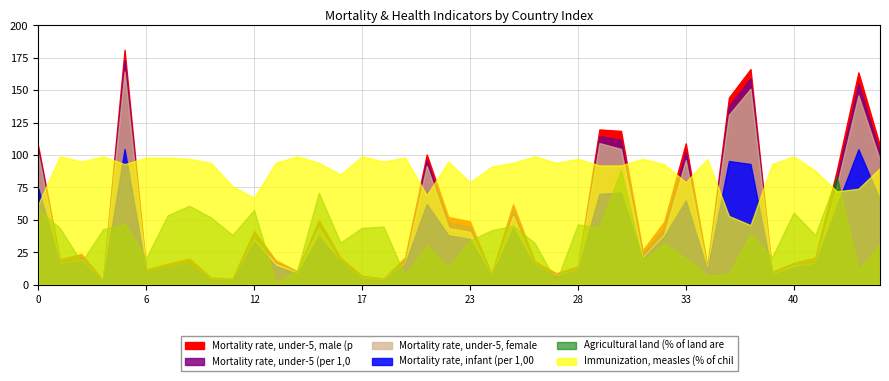

How many interior local peaks does the Mortality rate, under-5, female series have?

11